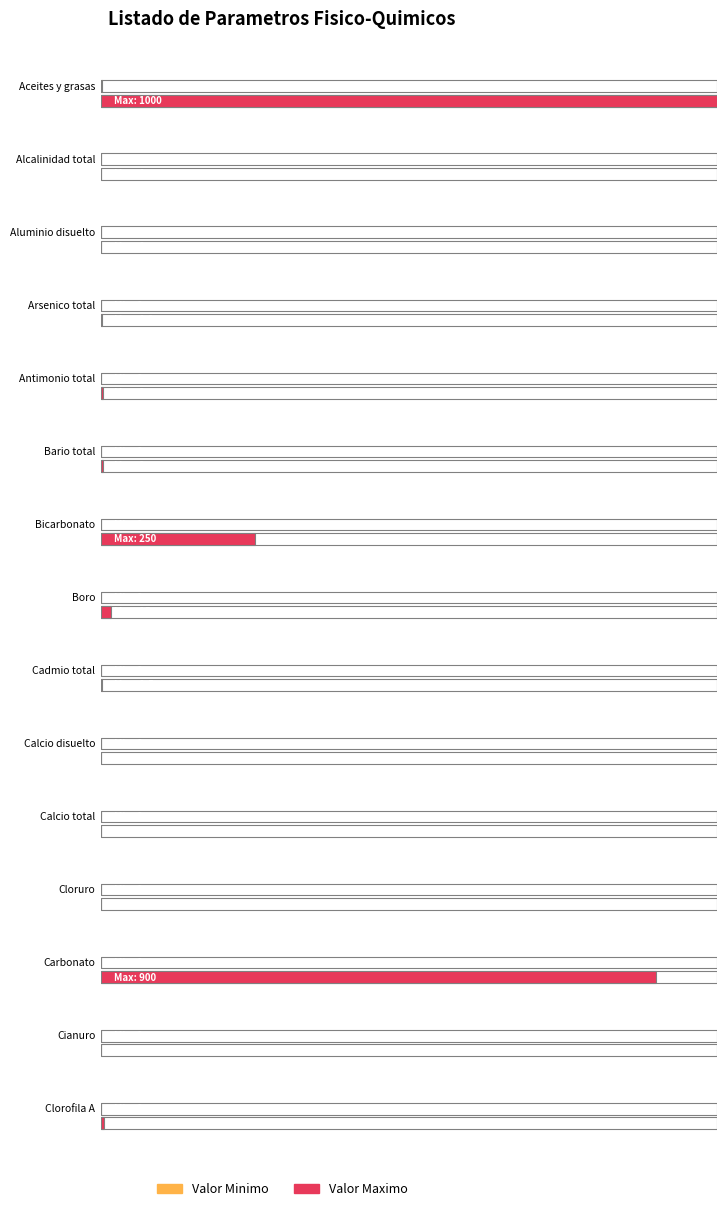

What is the greatest value displayed?

1000.0